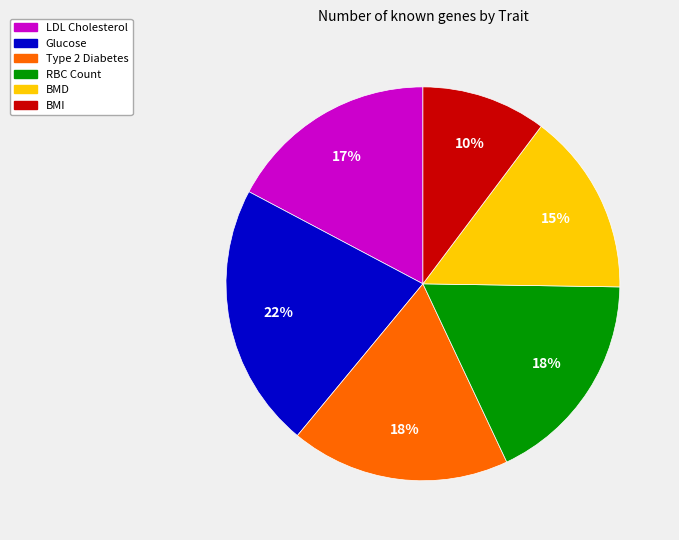

How many segments does this pie chart have?

6